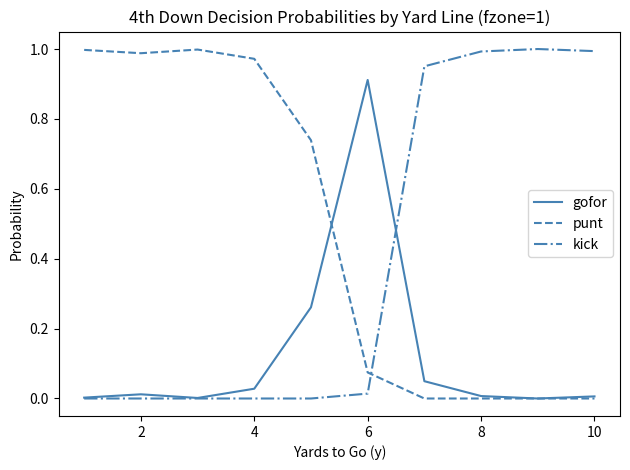

What are all the series names shown in the legend?

gofor, punt, kick